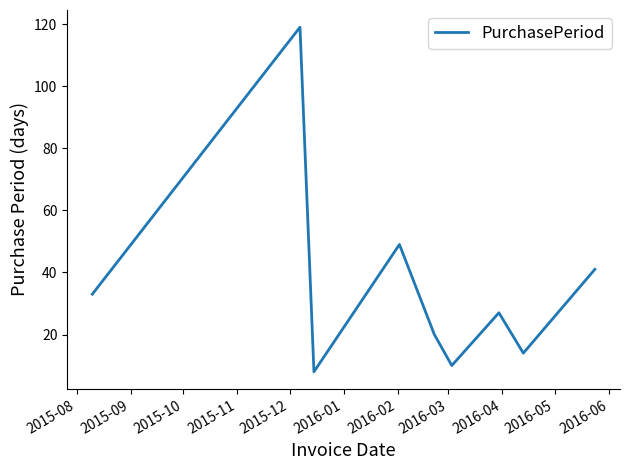

True or false: the data has more than 1 interior local peaks.

True